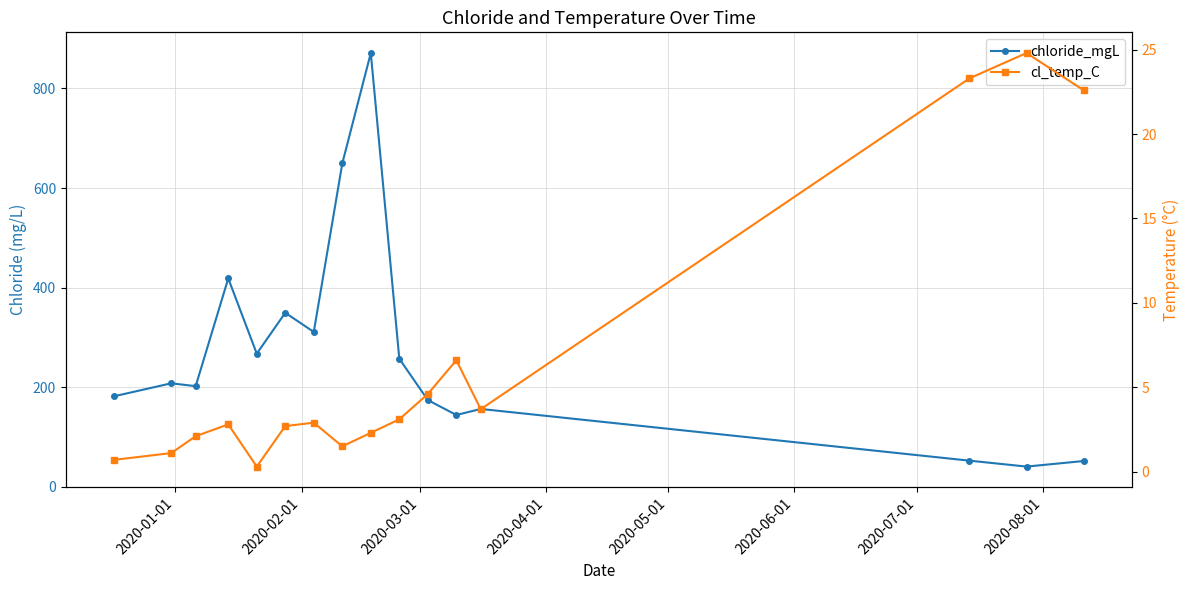

True or false: cl_temp_C and chloride_mgL cross at least once.

False